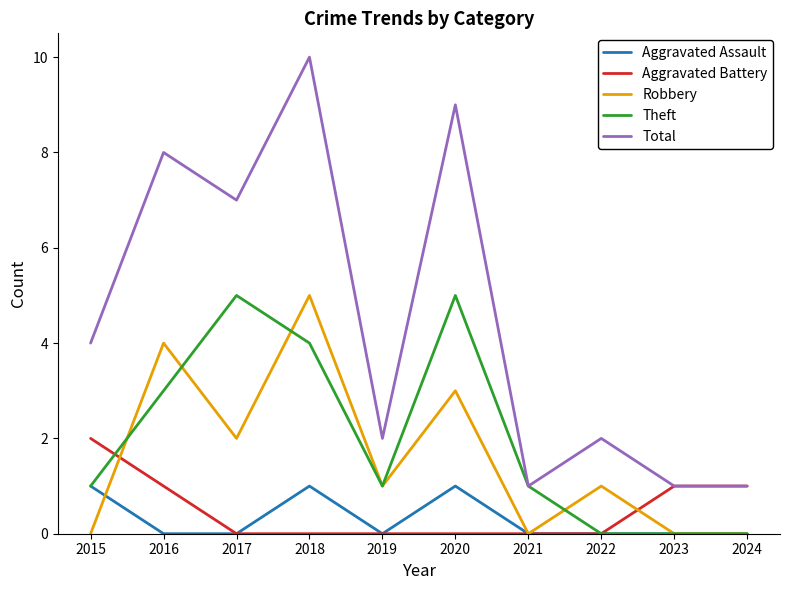

The Aggravated Battery series shows 0 at 2022. True or false?

True